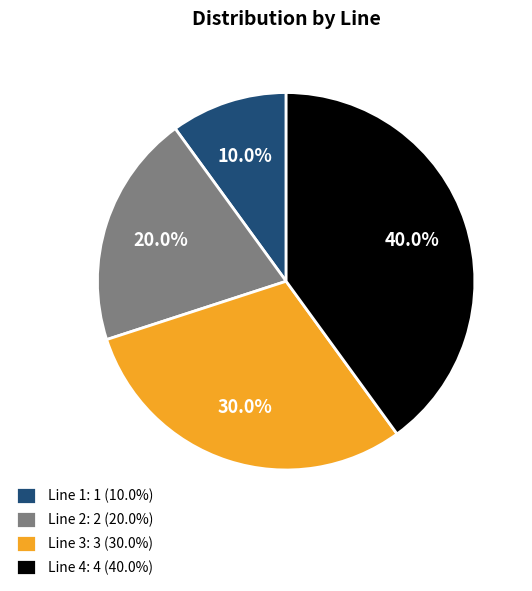

The Line 1 slice represents 10% of the pie. True or false?

True